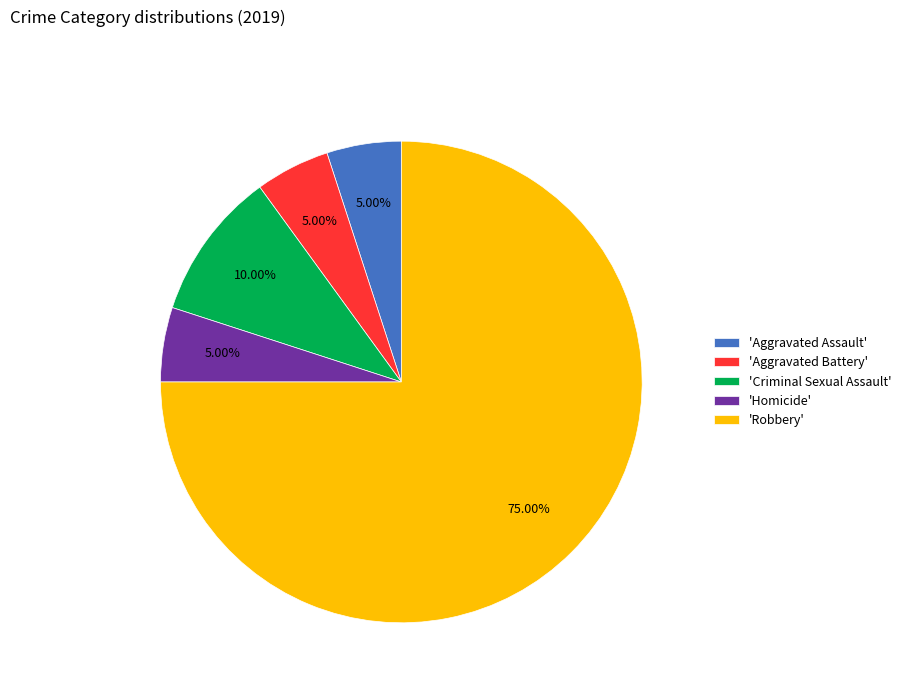

Which category has the biggest portion of the pie?

'Robbery'